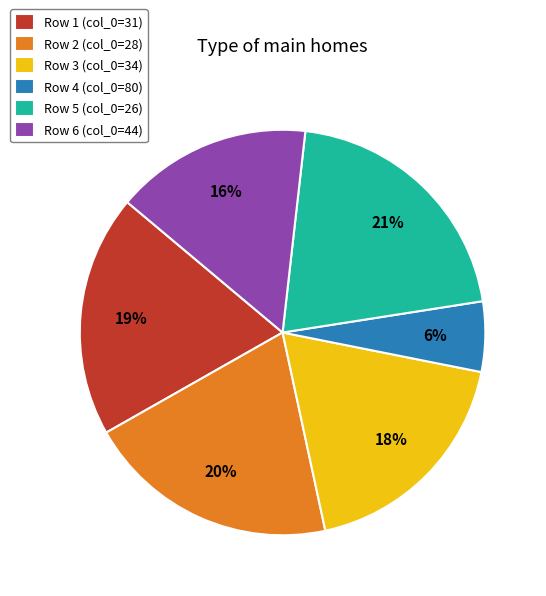

Rank the categories by value from highest to lowest.

Row 5 (col_0=26), Row 2 (col_0=28), Row 1 (col_0=31), Row 3 (col_0=34), Row 6 (col_0=44), Row 4 (col_0=80)